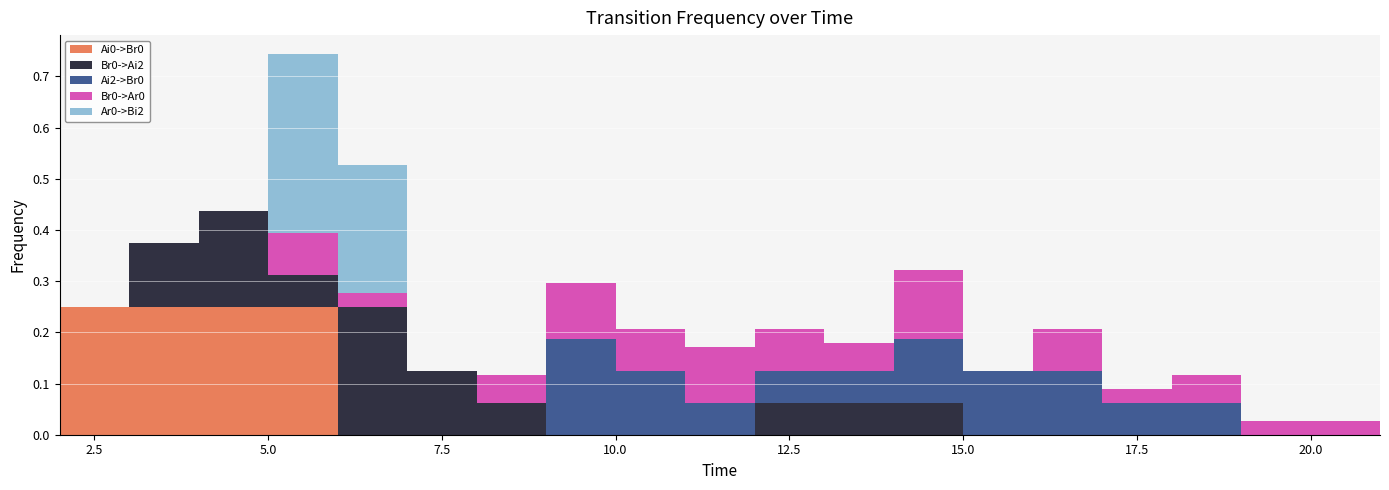

Reading left to right, list all the values displayed in this chart.

Ai0->Br0: 2=0.2	3=0.2	4=0.2	5=0.2	6=0.0	7=0.0	8=0.0	9=0.0	10=0.0	11=0.0	12=0.0	13=0.0	14=0.0	15=0.0	16=0.0	17=0.0	18=0.0	19=0.0	20=0.0	21=0.0
Br0->Ai2: 2=0.0	3=0.1	4=0.2	5=0.1	6=0.2	7=0.1	8=0.1	9=0.0	10=0.0	11=0.0	12=0.1	13=0.1	14=0.1	15=0.0	16=0.0	17=0.0	18=0.0	19=0.0	20=0.0	21=0.0
Ai2->Br0: 2=0.0	3=0.0	4=0.0	5=0.0	6=0.0	7=0.0	8=0.0	9=0.2	10=0.1	11=0.1	12=0.1	13=0.1	14=0.1	15=0.1	16=0.1	17=0.1	18=0.1	19=0.0	20=0.0	21=0.0
Br0->Ar0: 2=0.0	3=0.0	4=0.0	5=0.1	6=0.0	7=0.0	8=0.1	9=0.1	10=0.1	11=0.1	12=0.1	13=0.1	14=0.1	15=0.0	16=0.1	17=0.0	18=0.1	19=0.0	20=0.0	21=0.1
Ar0->Bi2: 2=0.0	3=0.0	4=0.0	5=0.3	6=0.2	7=0.0	8=0.0	9=0.0	10=0.0	11=0.0	12=0.0	13=0.0	14=0.0	15=0.0	16=0.0	17=0.0	18=0.0	19=0.0	20=0.0	21=0.0